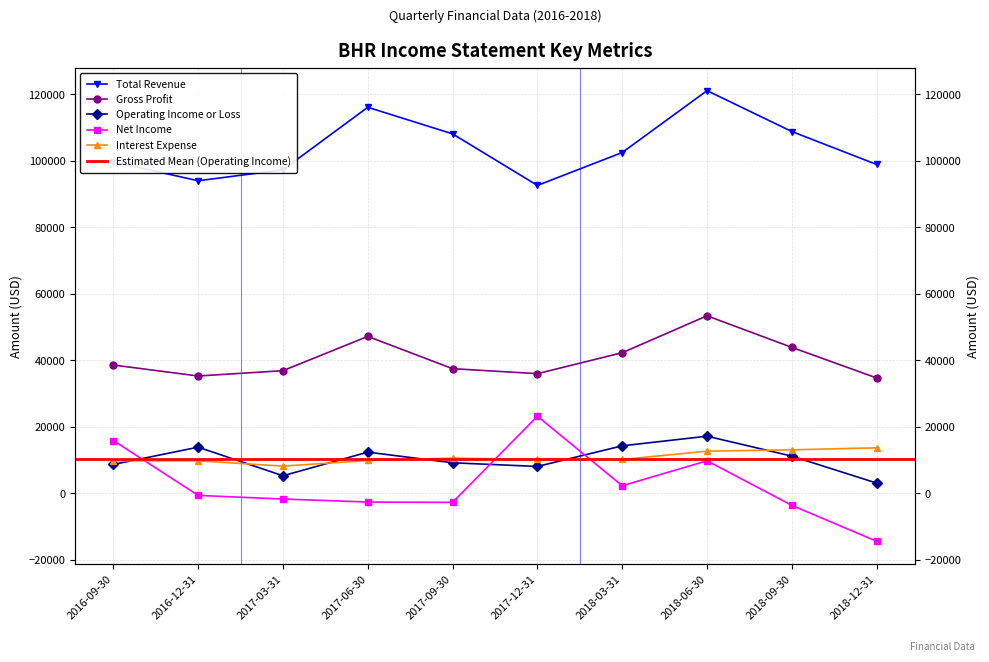

List the labels in order of Gross Profit value, largest first.

2018-06-30, 2017-06-30, 2018-09-30, 2018-03-31, 2016-09-30, 2017-09-30, 2017-03-31, 2017-12-31, 2016-12-31, 2018-12-31